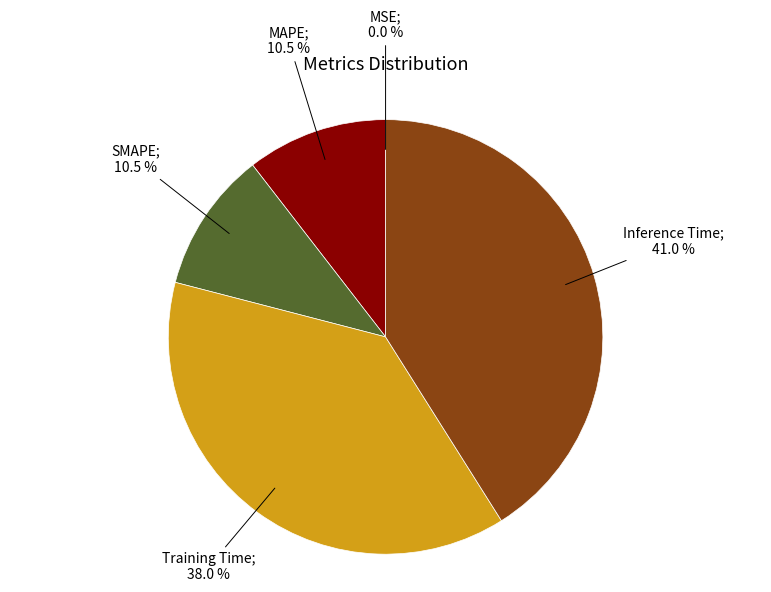

Does any single category account for the majority?

No